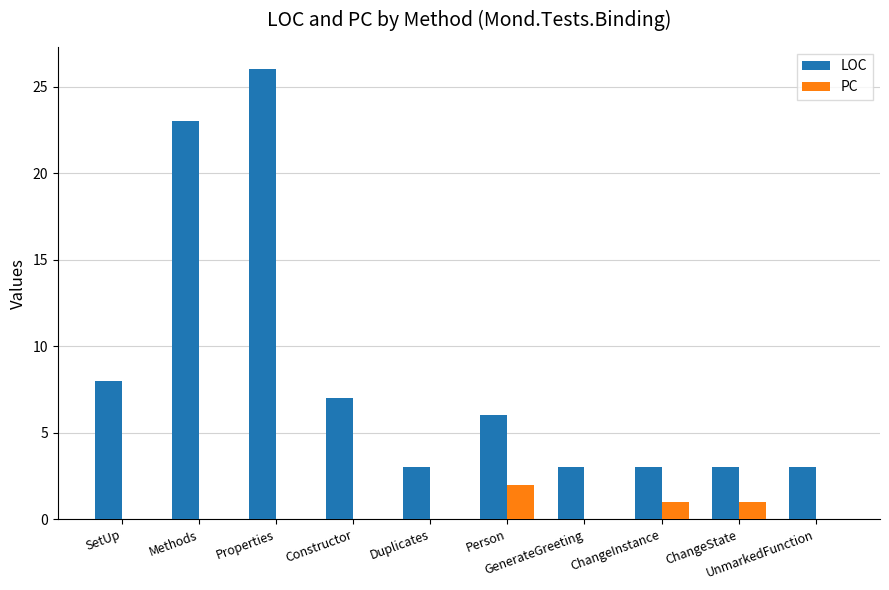

At which category is the sum across all series the highest?

Properties